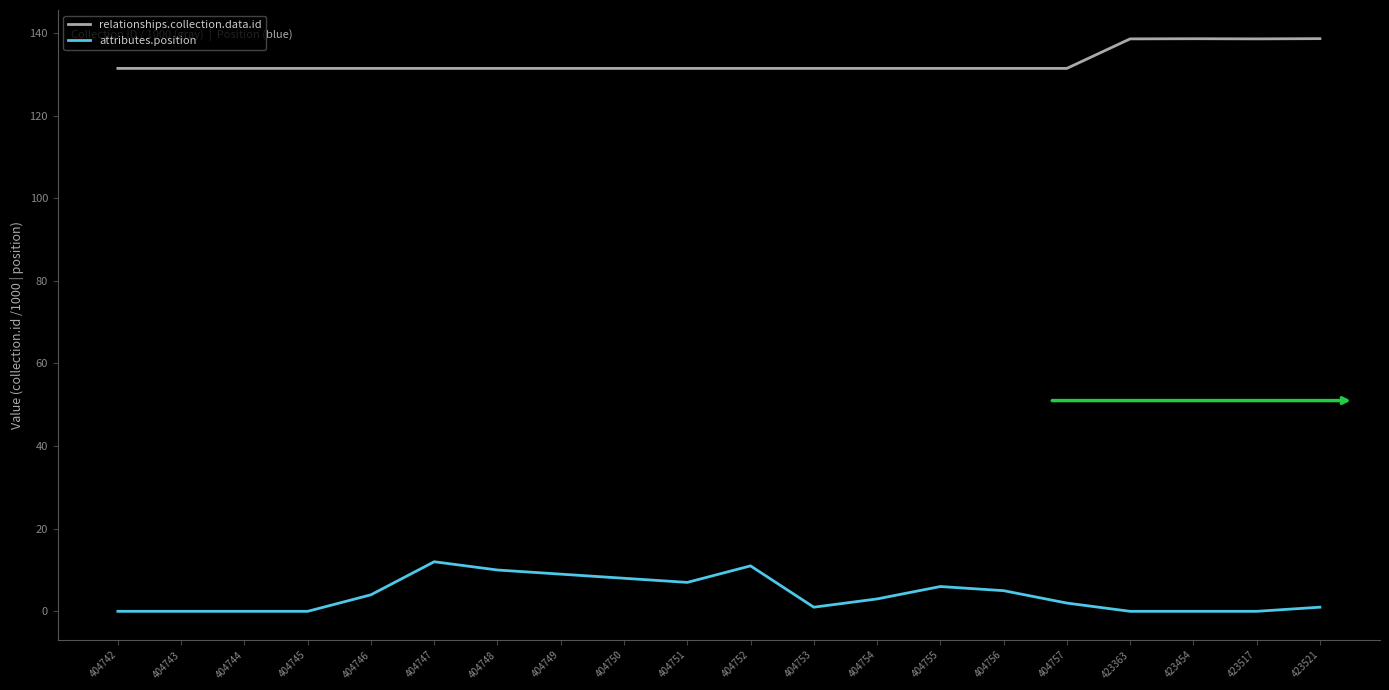

Is it true that relationships.collection.data.id equals 177.4 at 404753?

False